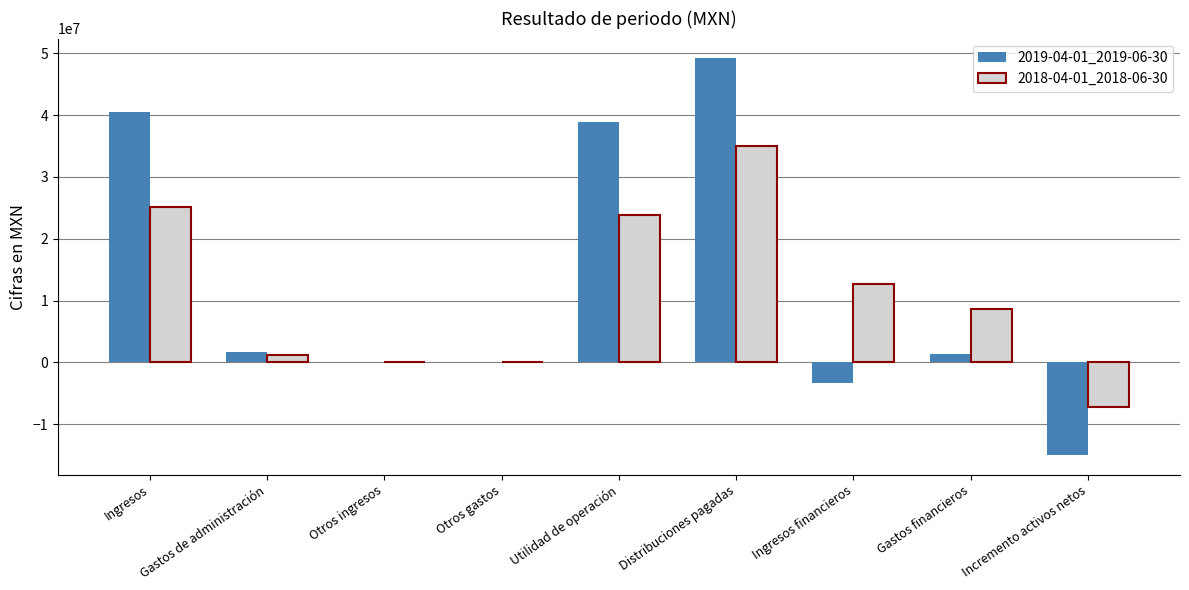

How many data points does each series have?

9